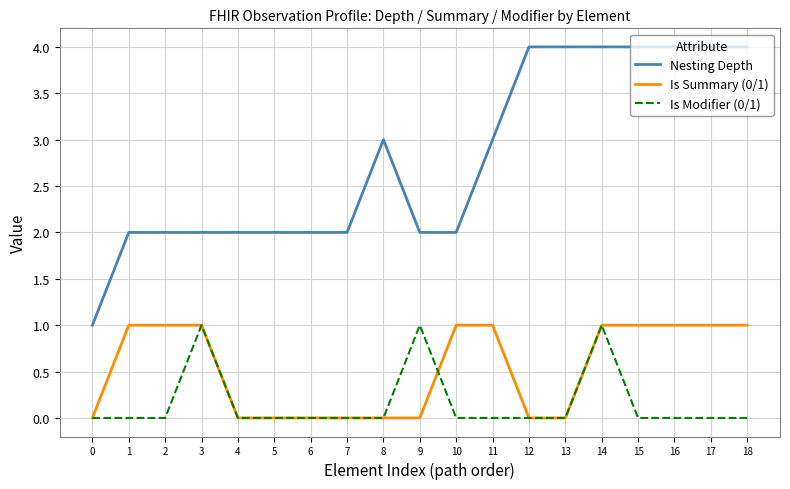

Reading left to right, what are all the values shown in this chart?

Nesting Depth: 1	2	2	2	2	2	2	2	3	2	2	3	4	4	4	4	4	4	4
Is Summary (0/1): 0	1	1	1	0	0	0	0	0	0	1	1	0	0	1	1	1	1	1
Is Modifier (0/1): 0	0	0	1	0	0	0	0	0	1	0	0	0	0	1	0	0	0	0